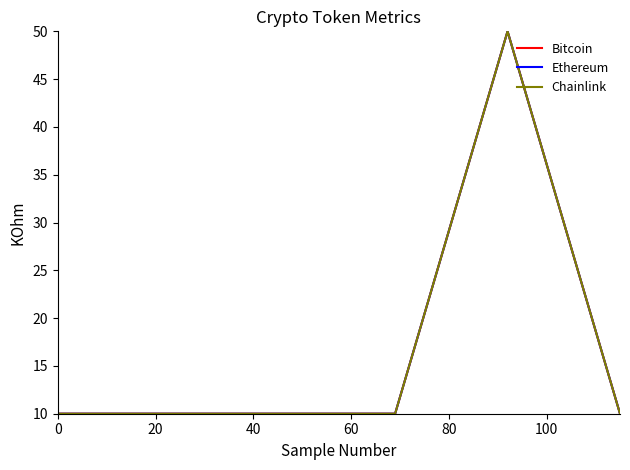

What is the highest value of the Ethereum series?

50.0